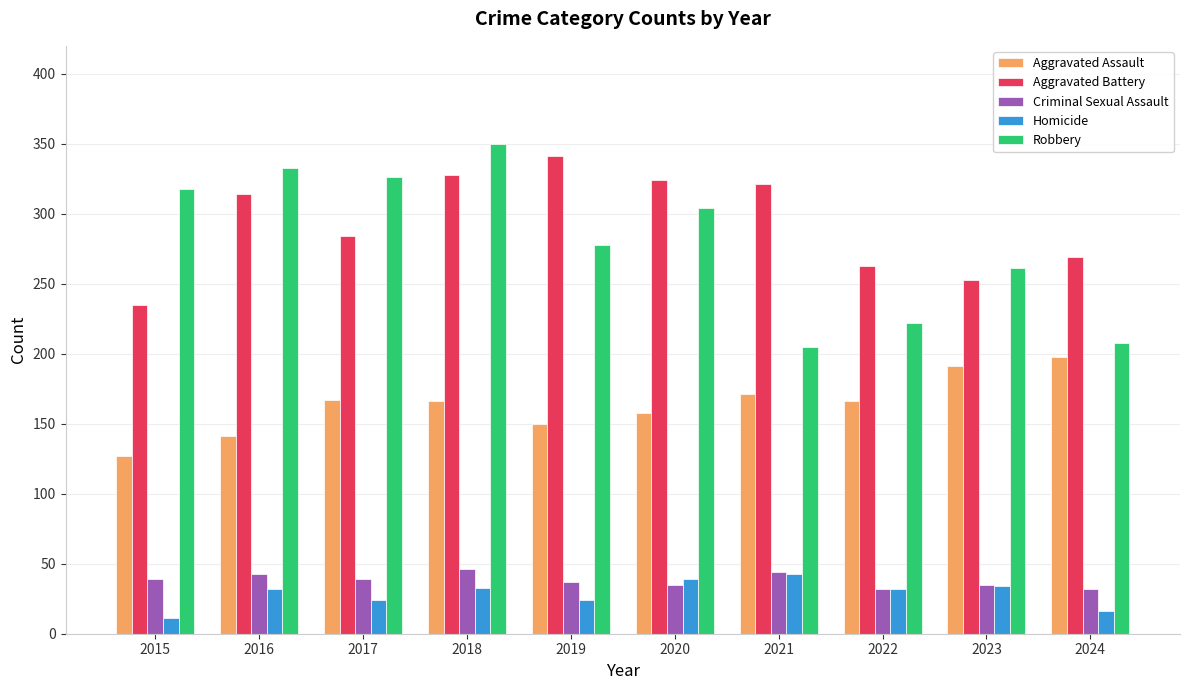

What is the difference between the second highest and second lowest values in the Aggravated Assault series?

50